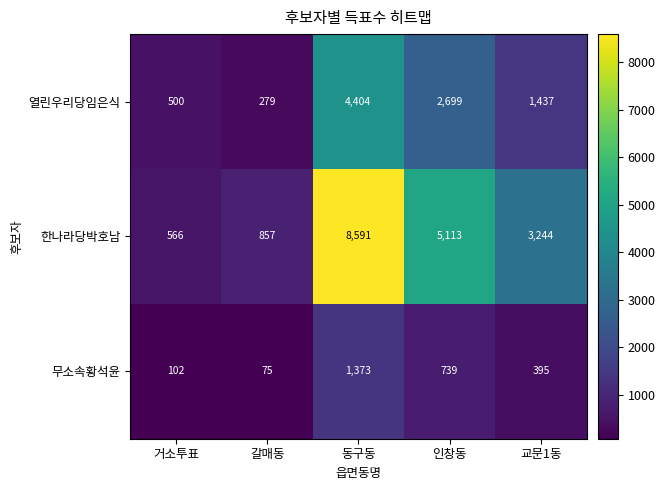

Which series has the widest spread of values?

한나라당박호남